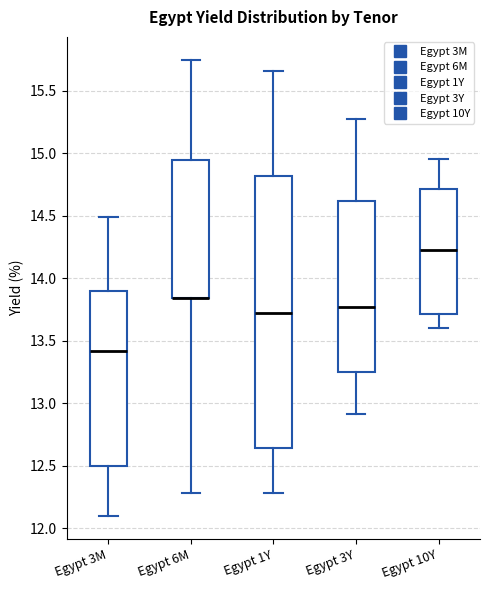

Reading left to right, read every box against the y-axis: the position of its median line, the range the box covers, and the ends of its whiskers. The values are not printed on the chart, so give them approximately, as read against the axis.

Egypt 3M: median 13.40, box 12.50 to 13.90, whiskers 12.10 to 14.50
Egypt 6M: median 13.85 (drawn on the box's lower edge), box 13.85 to 14.95, whiskers 12.30 to 15.75
Egypt 1Y: median 13.70, box 12.65 to 14.80, whiskers 12.30 to 15.65
Egypt 3Y: median 13.75, box 13.25 to 14.60, whiskers 12.90 to 15.30
Egypt 10Y: median 14.20, box 13.70 to 14.70, whiskers 13.60 to 14.95